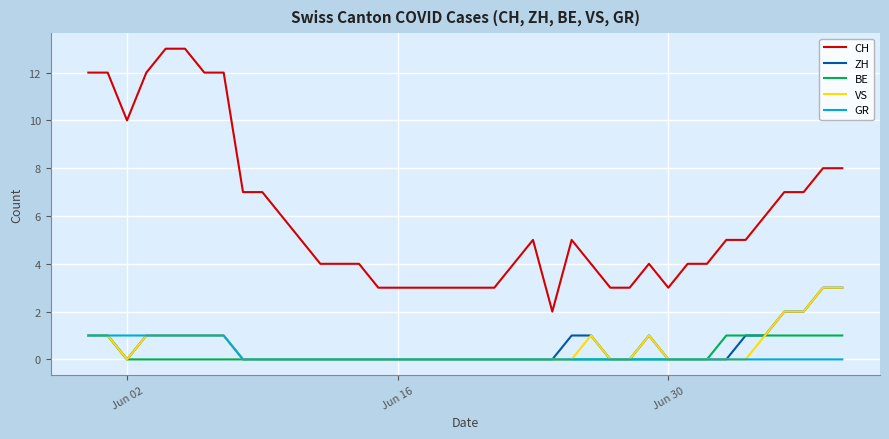

Which series has the largest total across all categories?

CH